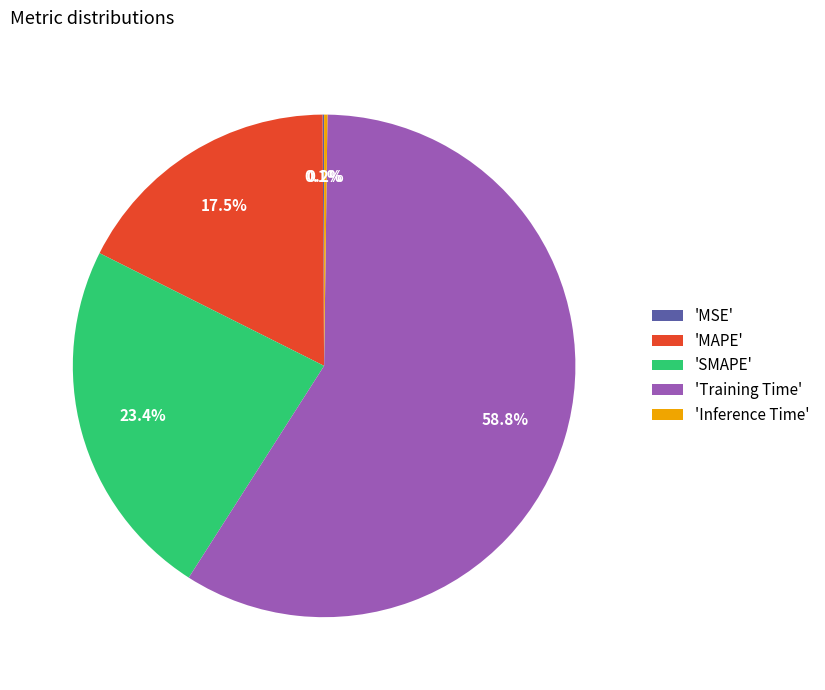

What is the largest slice in the pie chart?

'Training Time'